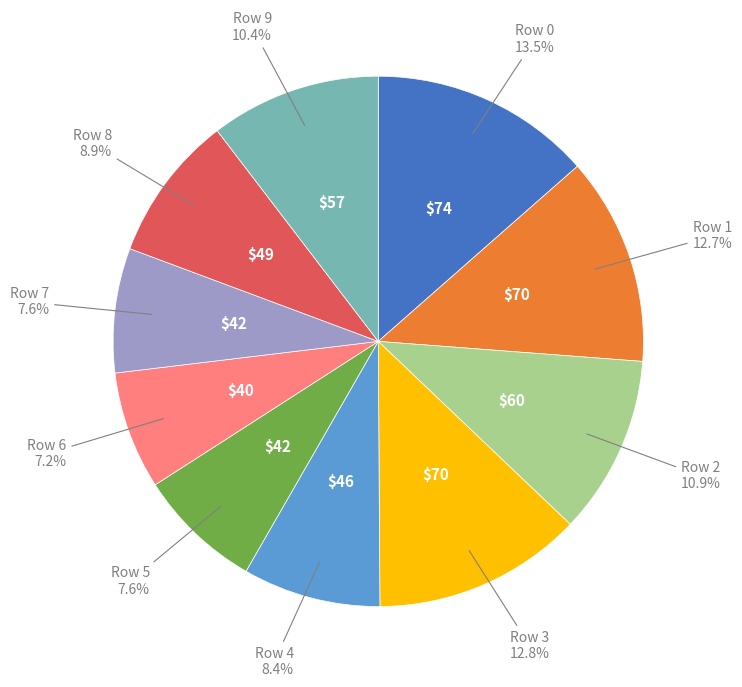

Is there any slice that represents more than half of the pie?

No